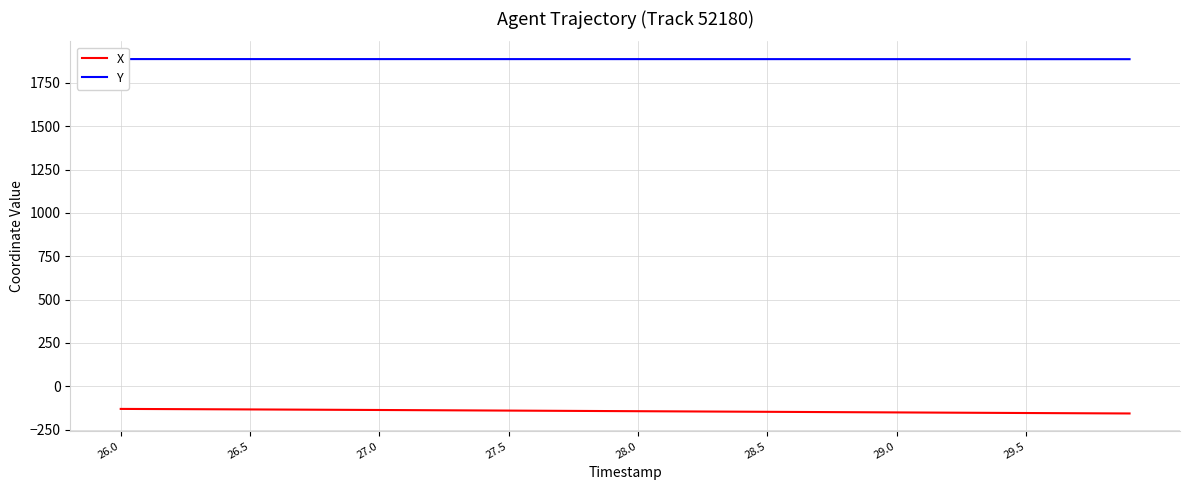

What is the maximum value for X?

-130.7